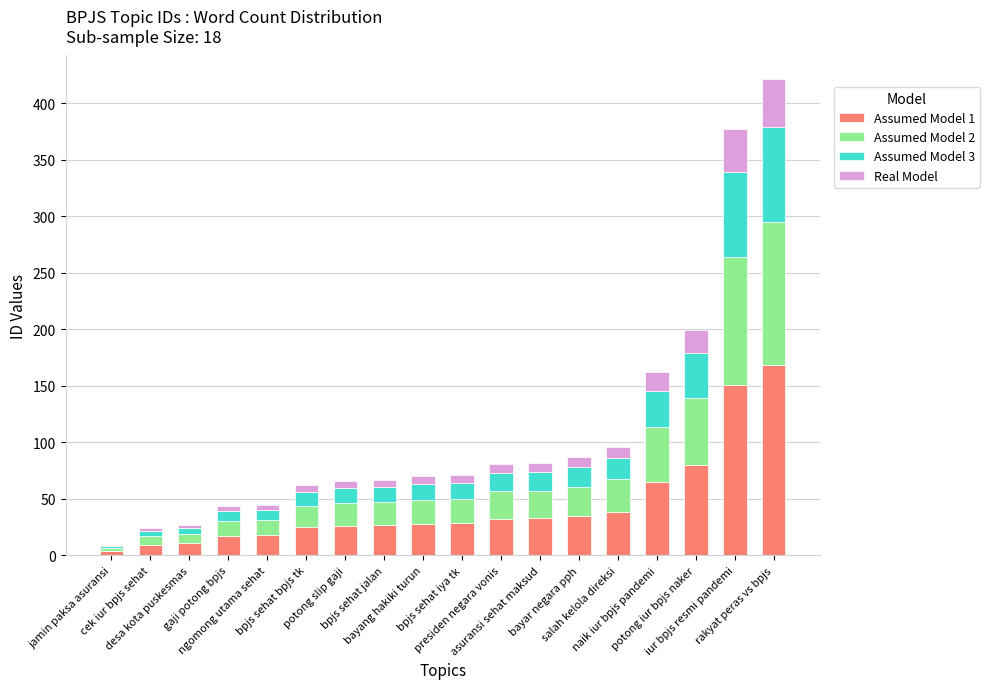

What are all the series names shown in the legend?

Assumed Model 1, Assumed Model 2, Assumed Model 3, Real Model